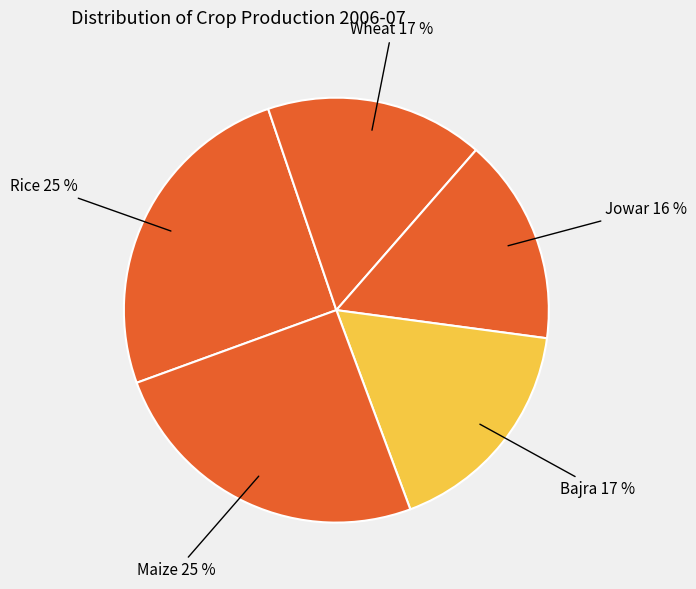

What is the smallest slice in the pie chart?

Jowar